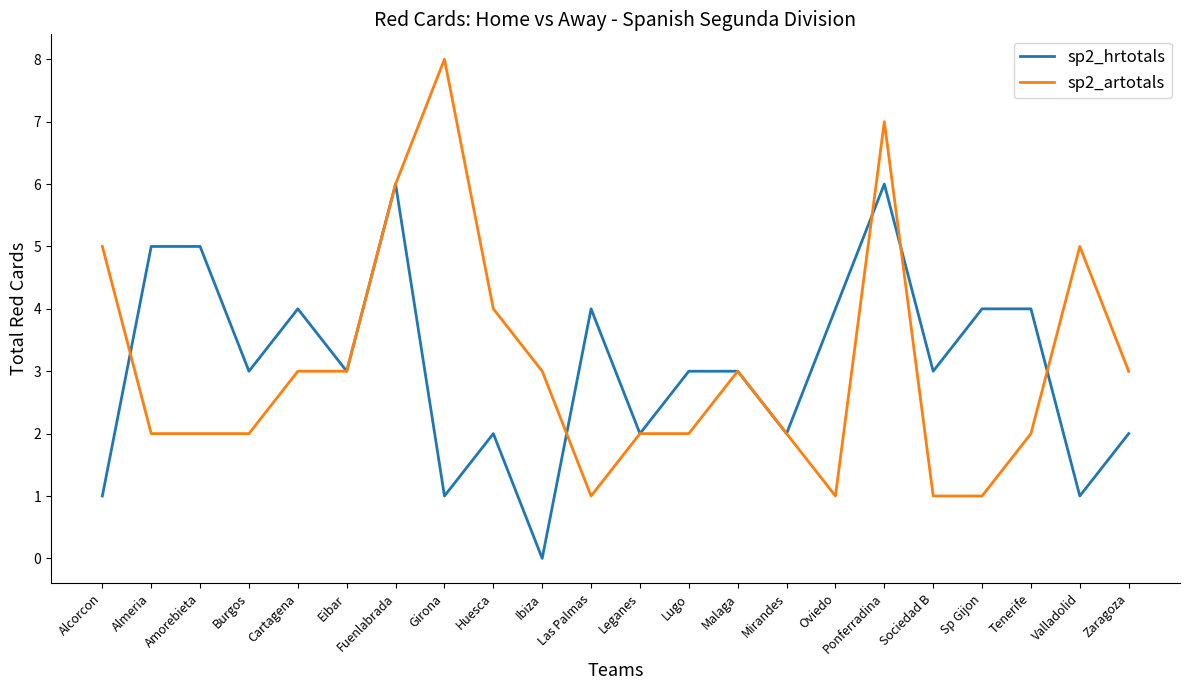

Reading left to right, list all the values displayed in this chart.

sp2_hrtotals: Alcorcon=1	Almeria=5	Amorebieta=5	Burgos=3	Cartagena=4	Eibar=3	Fuenlabrada=6	Girona=1	Huesca=2	Ibiza=0	Las Palmas=4	Leganes=2	Lugo=3	Malaga=3	Mirandes=2	Oviedo=4	Ponferradina=6	Sociedad B=3	Sp Gijon=4	Tenerife=4	Valladolid=1	Zaragoza=2
sp2_artotals: Alcorcon=5	Almeria=2	Amorebieta=2	Burgos=2	Cartagena=3	Eibar=3	Fuenlabrada=6	Girona=8	Huesca=4	Ibiza=3	Las Palmas=1	Leganes=2	Lugo=2	Malaga=3	Mirandes=2	Oviedo=1	Ponferradina=7	Sociedad B=1	Sp Gijon=1	Tenerife=2	Valladolid=5	Zaragoza=3